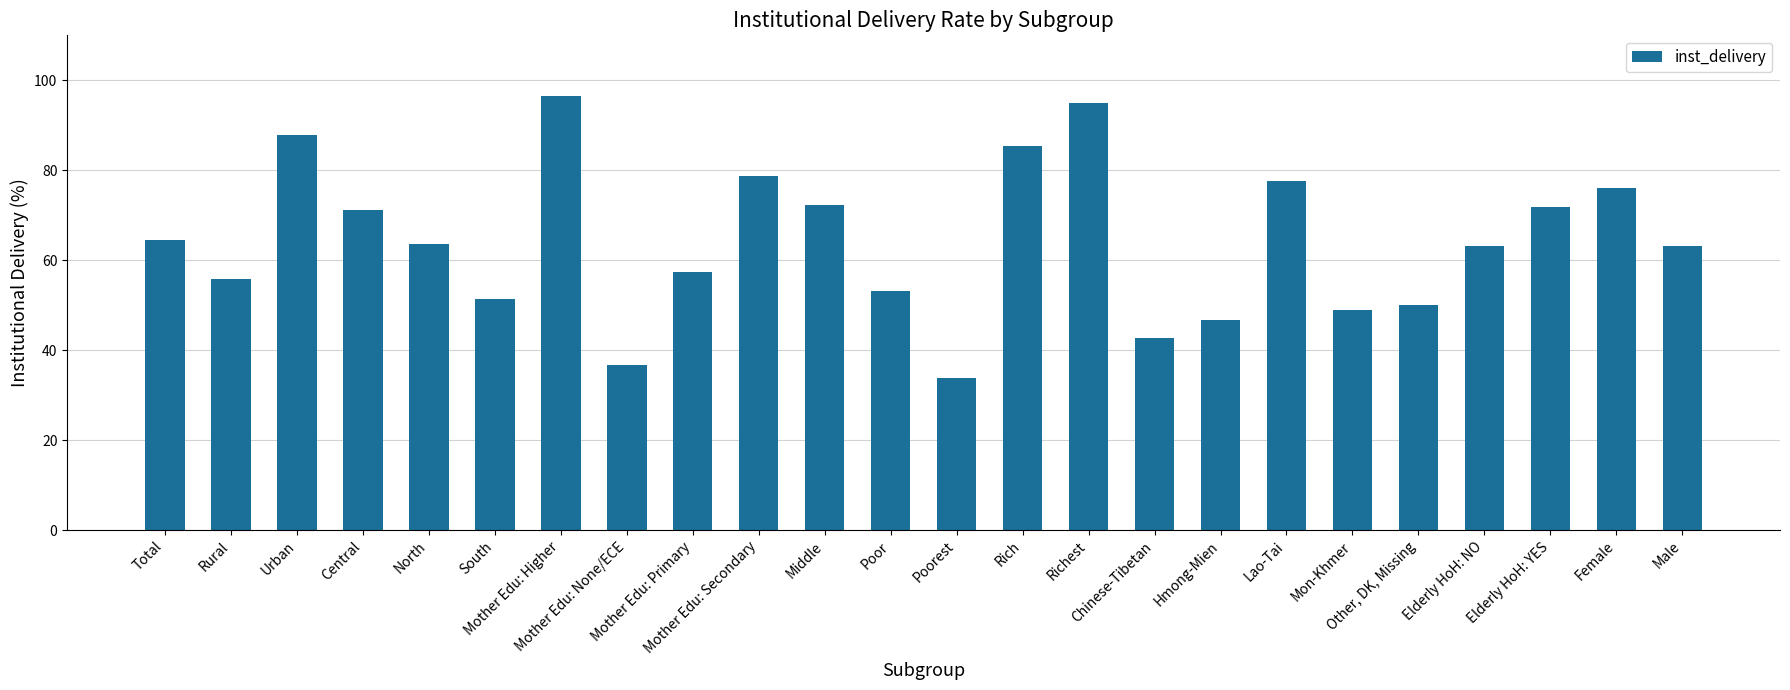

What is the greatest value displayed?

96.5